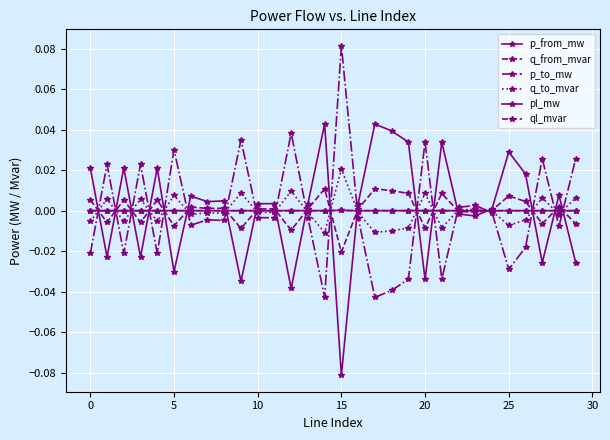

At which category is the sum across all series the highest?

15